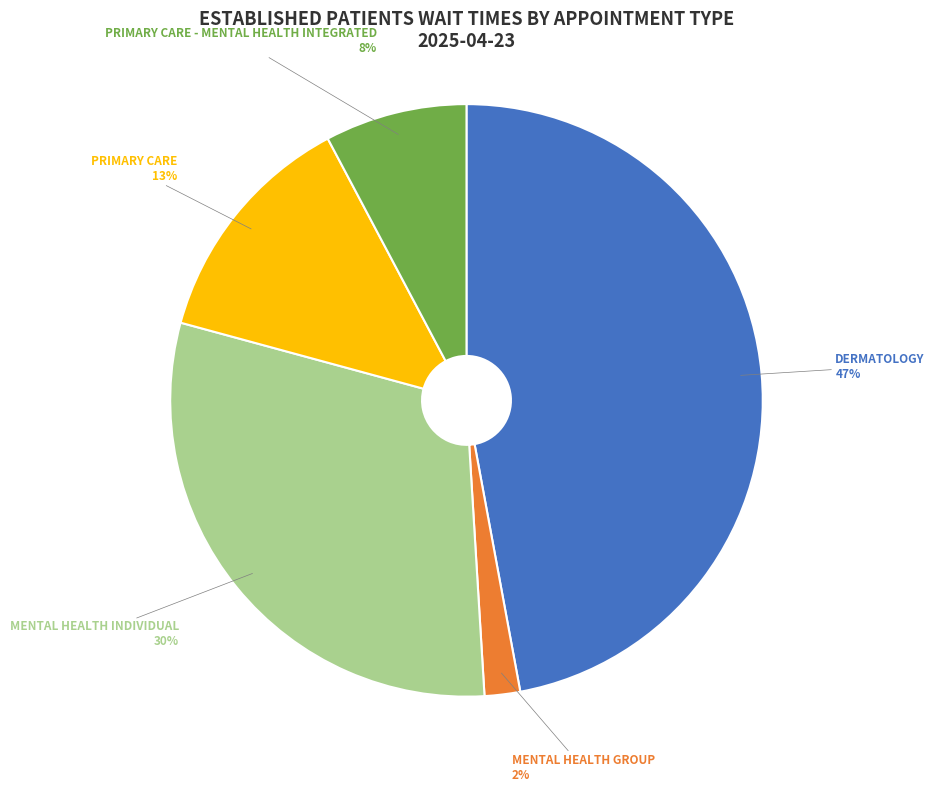

Does any single category account for the majority?

No